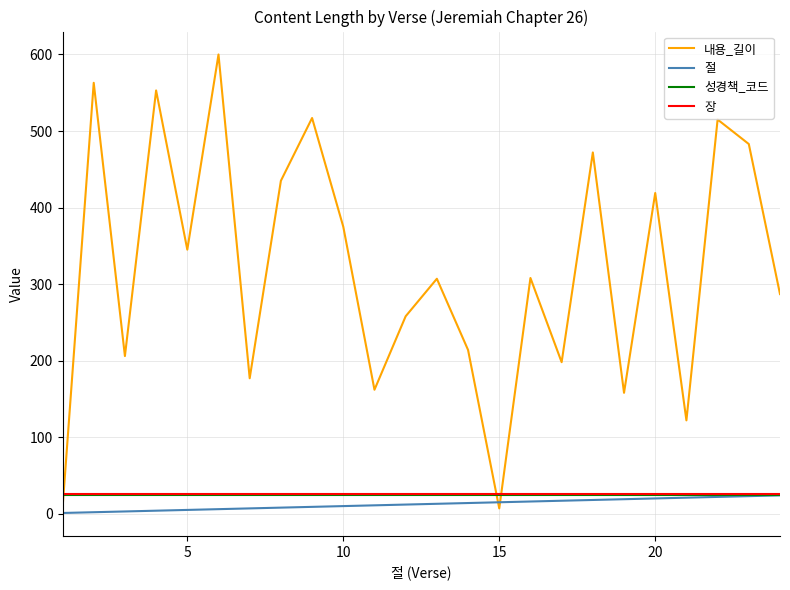

What is the minimum value shown in the chart?

1